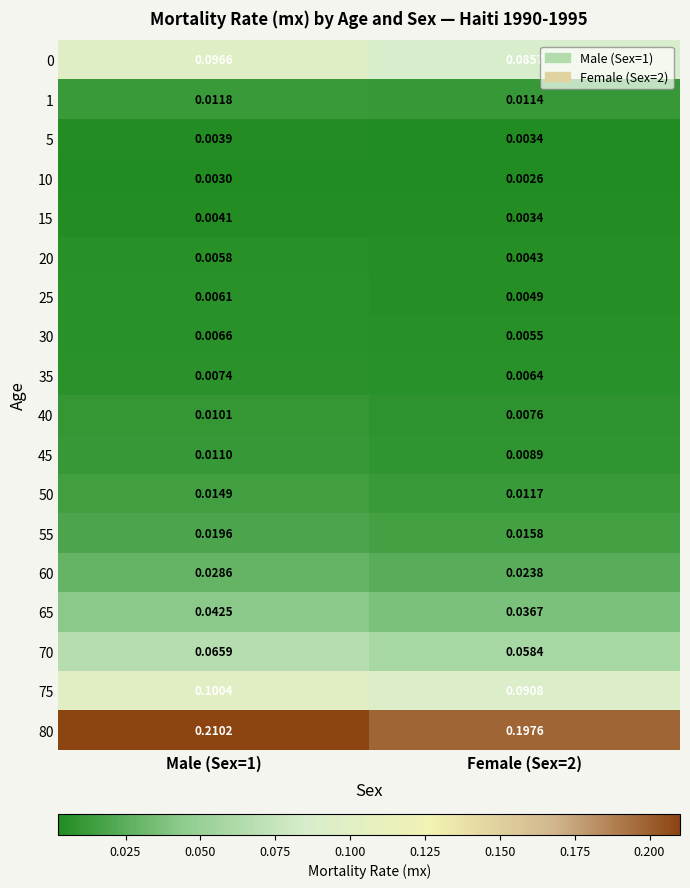

Is the value of 55 at Female (Sex=2) greater than the value of 35 at Male (Sex=1)?

Yes